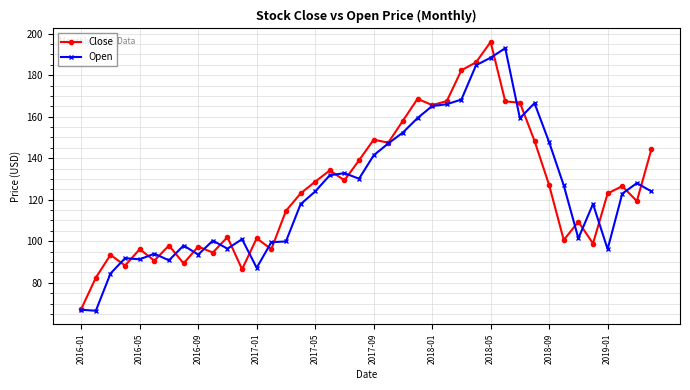

At how many categories does at least one series exceed 172?

4